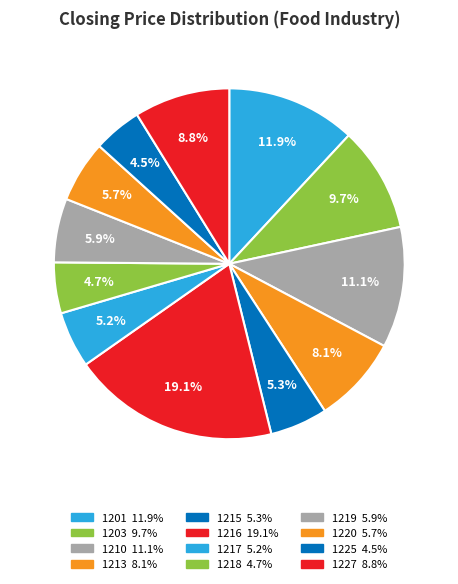

The 1201 slice represents 12% of the pie. True or false?

True